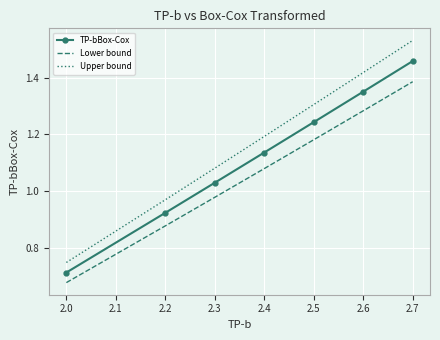

Where does the TP-bBox-Cox series first go above 1?

2.3